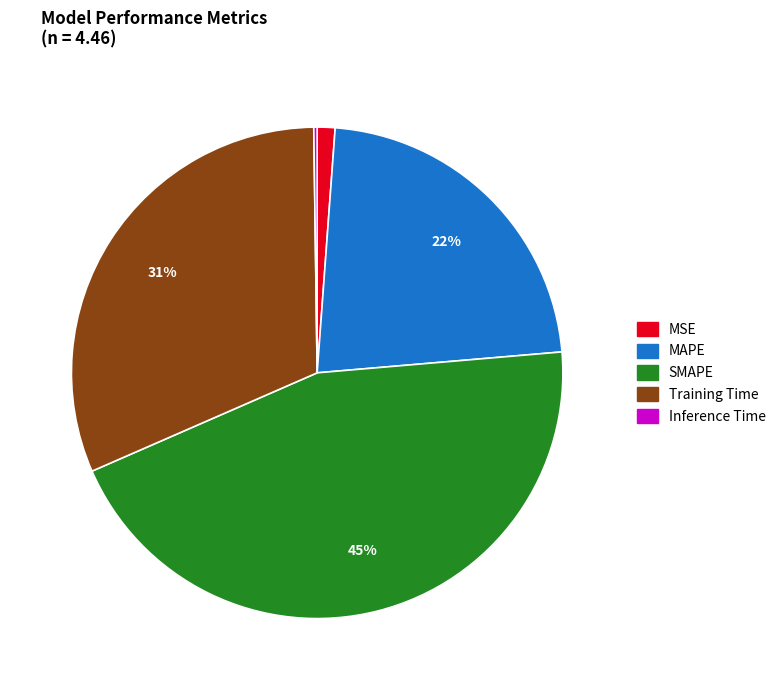

Does any single category account for the majority?

No